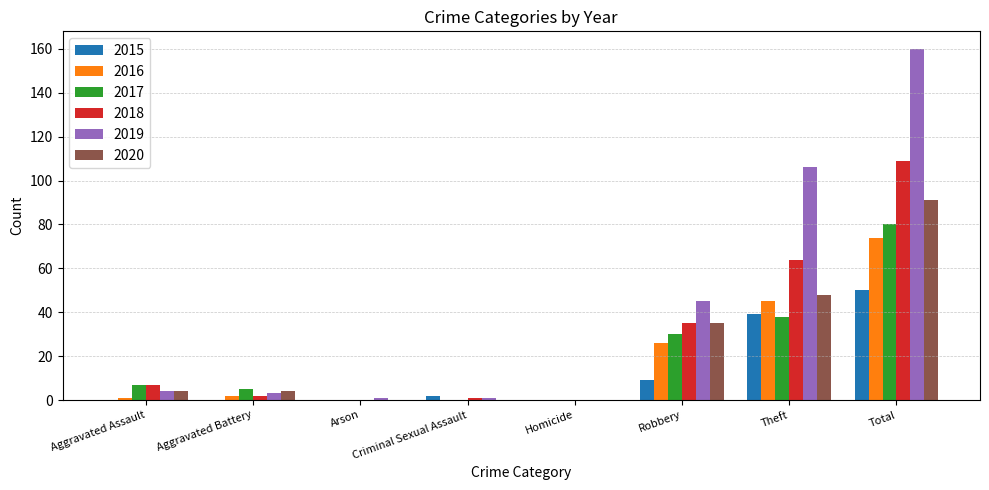

True or false: 2017 has a value of 132 at Total.

False